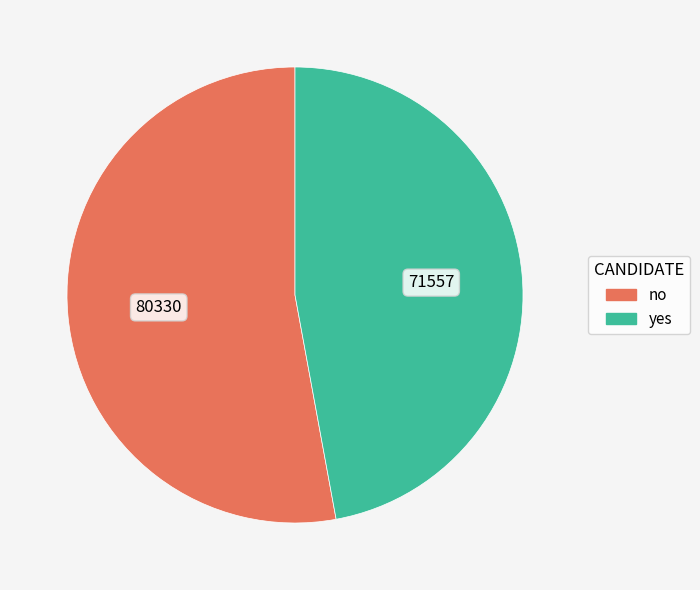

Does yes represent more than half of the total?

No